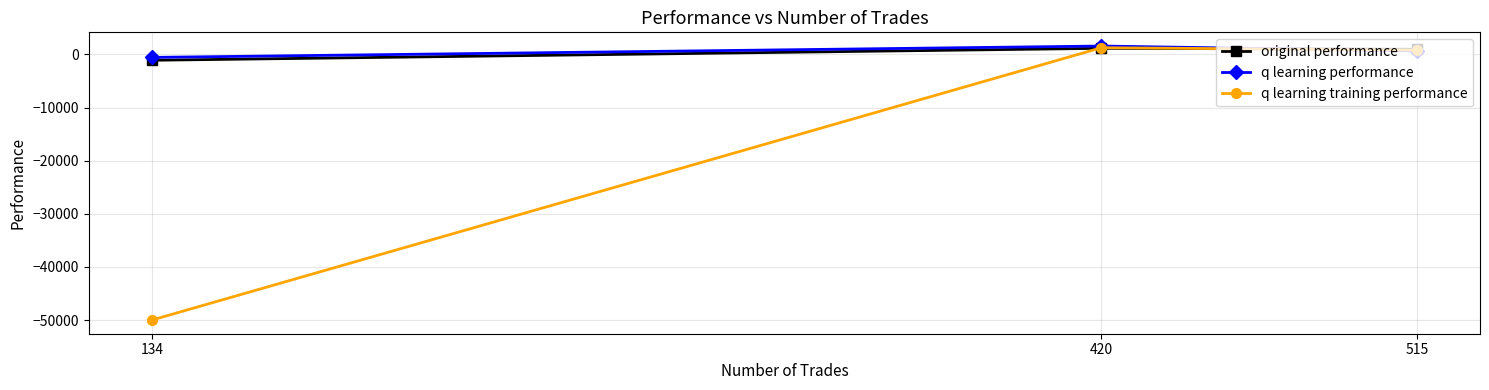

At how many categories does at least one series exceed -48769?

3